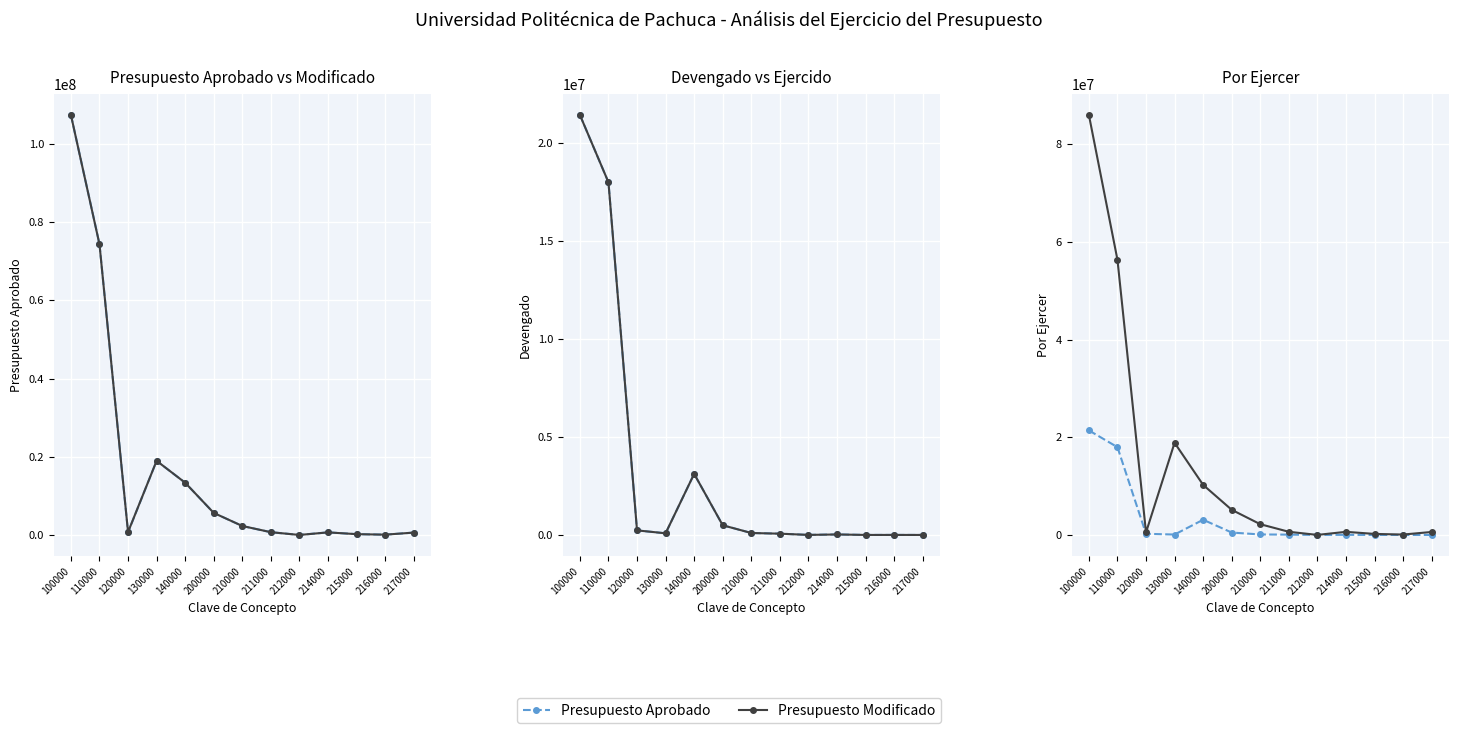

True or false: Por Ejercer and Presupuesto Modificado intersect in this chart.

False